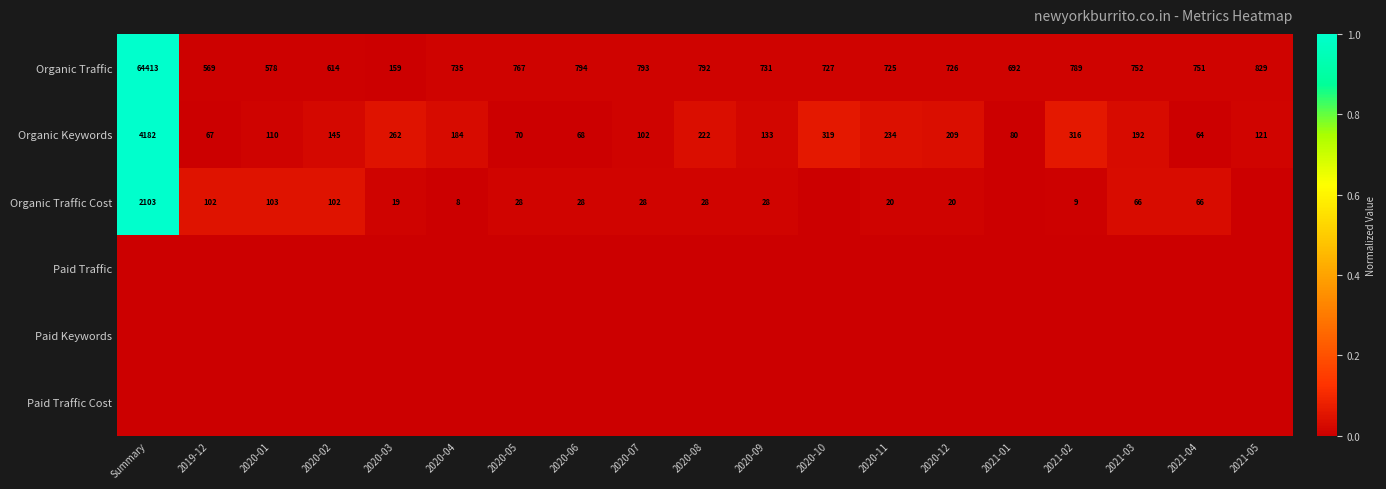

At how many categories does at least one series exceed 0?

19